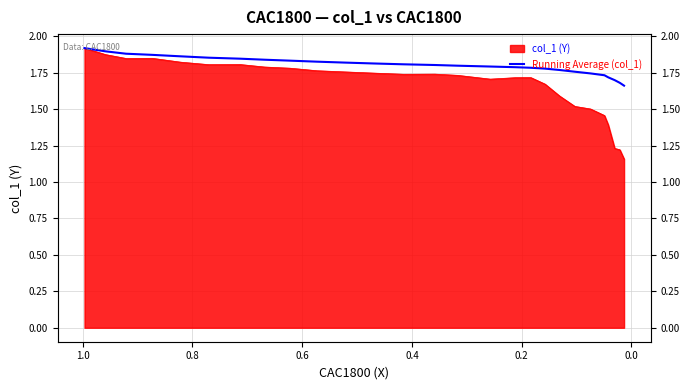

The chart shows a value of 3.0 at 15. True or false?

False